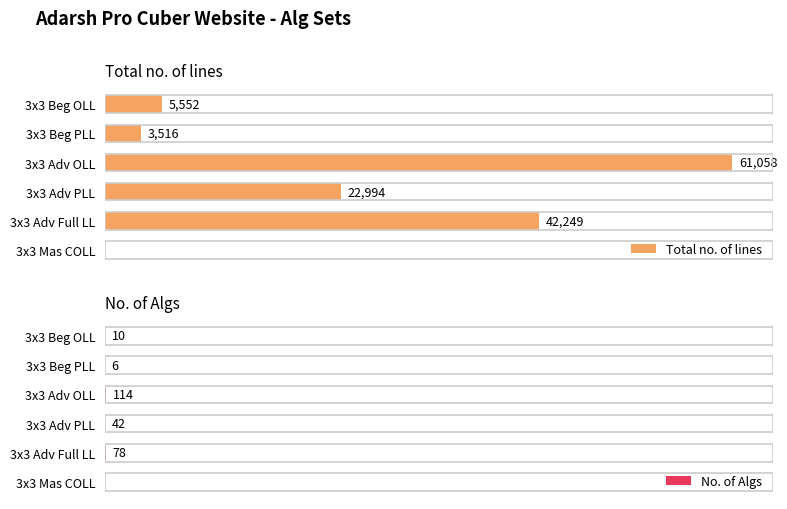

What is the sum of the Total no. of lines values at 3x3 Adv PLL and 3x3 Adv Full LL?

65243